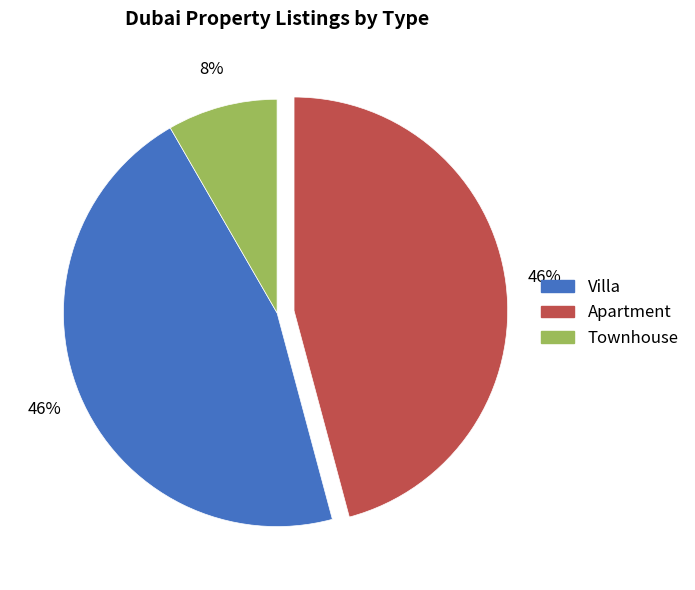

Do Apartment and Villa together represent more than half of the pie?

Yes